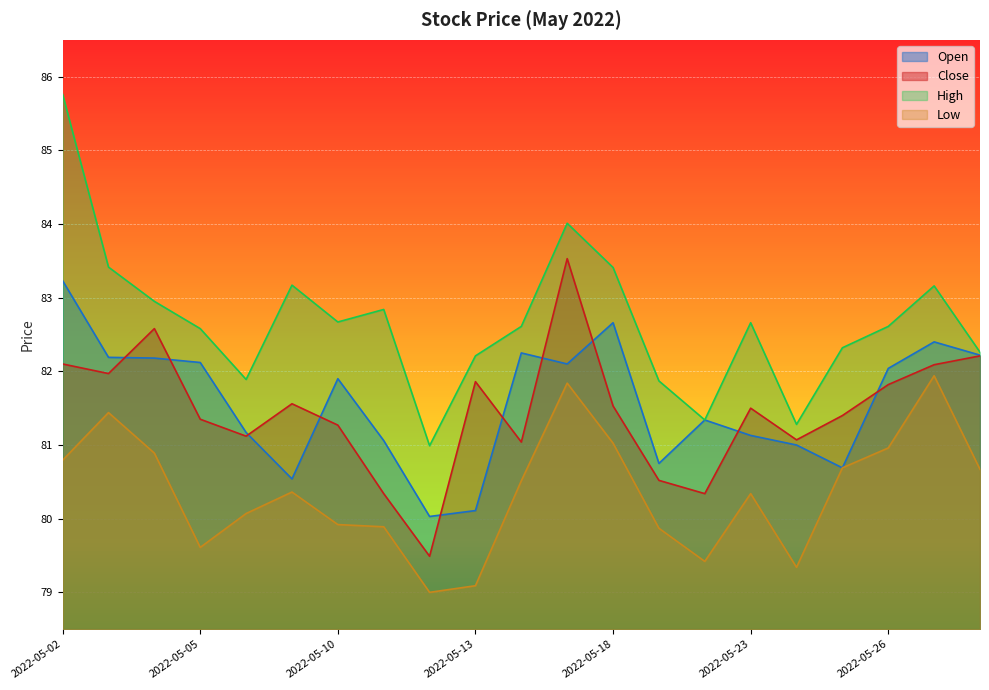

Reading left to right, extract all data points from this chart.

Open: 2022-05-02=83.2	2022-05-03=82.2	2022-05-04=82.2	2022-05-05=82.1	2022-05-06=81.2	2022-05-09=80.5	2022-05-10=81.9	2022-05-11=81.1	2022-05-12=80.0	2022-05-13=80.1	2022-05-16=82.2	2022-05-17=82.1	2022-05-18=82.7	2022-05-19=80.8	2022-05-20=81.3	2022-05-23=81.1	2022-05-24=81.0	2022-05-25=80.7	2022-05-26=82.0	2022-05-27=82.4	2022-05-31=82.2
Close: 2022-05-02=82.1	2022-05-03=82.0	2022-05-04=82.6	2022-05-05=81.3	2022-05-06=81.1	2022-05-09=81.6	2022-05-10=81.3	2022-05-11=80.3	2022-05-12=79.5	2022-05-13=81.9	2022-05-16=81.0	2022-05-17=83.5	2022-05-18=81.5	2022-05-19=80.5	2022-05-20=80.3	2022-05-23=81.5	2022-05-24=81.1	2022-05-25=81.4	2022-05-26=81.8	2022-05-27=82.1	2022-05-31=82.2
High: 2022-05-02=85.8	2022-05-03=83.4	2022-05-04=83.0	2022-05-05=82.6	2022-05-06=81.9	2022-05-09=83.2	2022-05-10=82.7	2022-05-11=82.8	2022-05-12=81.0	2022-05-13=82.2	2022-05-16=82.6	2022-05-17=84.0	2022-05-18=83.4	2022-05-19=81.9	2022-05-20=81.3	2022-05-23=82.7	2022-05-24=81.3	2022-05-25=82.3	2022-05-26=82.6	2022-05-27=83.2	2022-05-31=82.3
Low: 2022-05-02=80.8	2022-05-03=81.4	2022-05-04=80.9	2022-05-05=79.6	2022-05-06=80.1	2022-05-09=80.4	2022-05-10=79.9	2022-05-11=79.9	2022-05-12=79.0	2022-05-13=79.1	2022-05-16=80.5	2022-05-17=81.8	2022-05-18=81.0	2022-05-19=79.9	2022-05-20=79.4	2022-05-23=80.3	2022-05-24=79.3	2022-05-25=80.7	2022-05-26=81.0	2022-05-27=81.9	2022-05-31=80.7